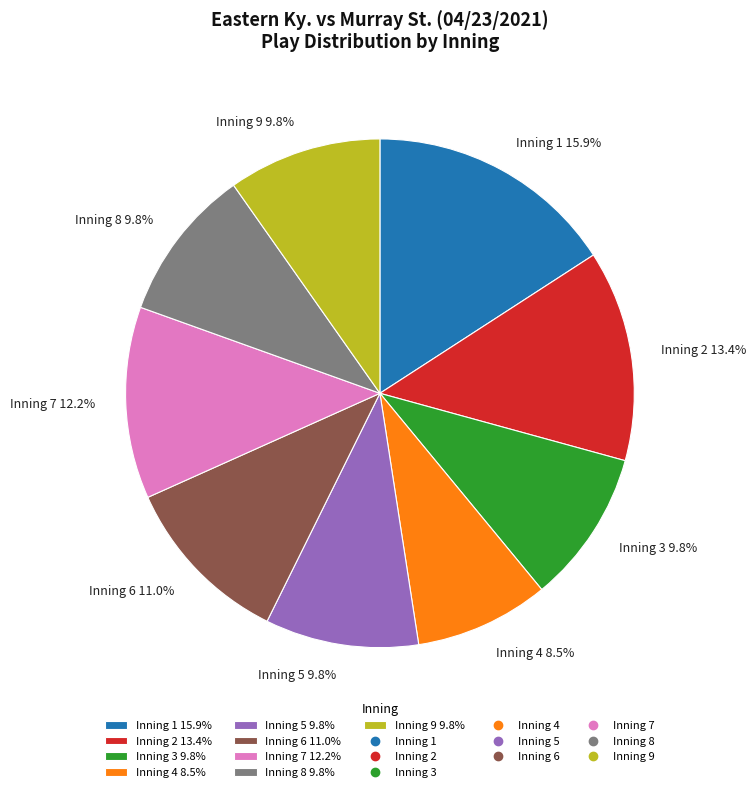

To the nearest percent, what is the difference between the largest and smallest slice percentages?

7%